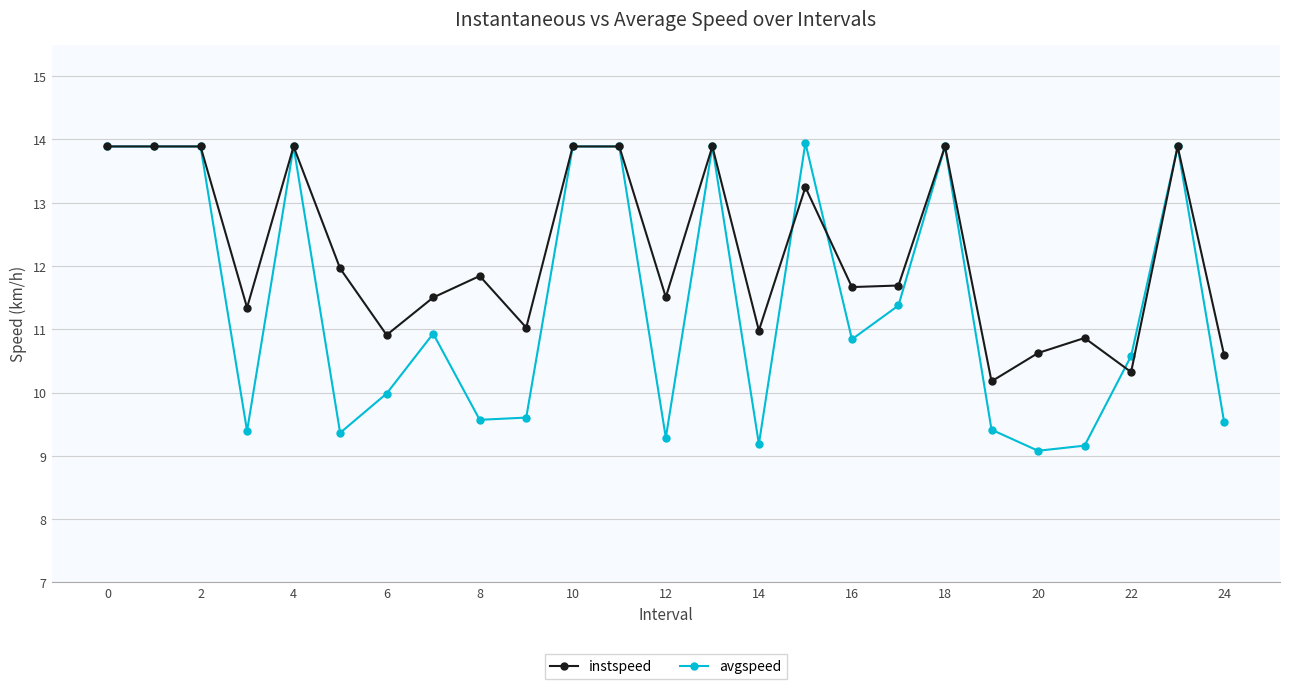

How many lines are shown in the chart?

2